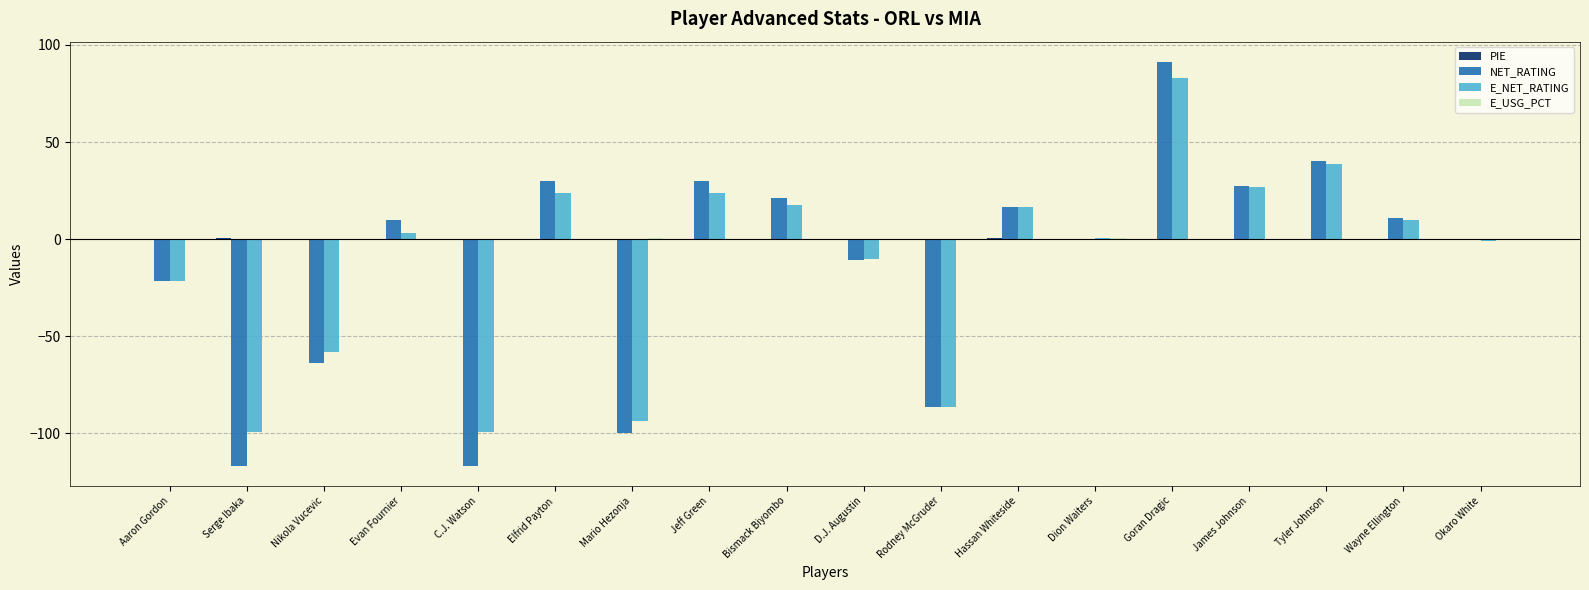

At which category does the chart reach its peak across all series?

Goran Dragic